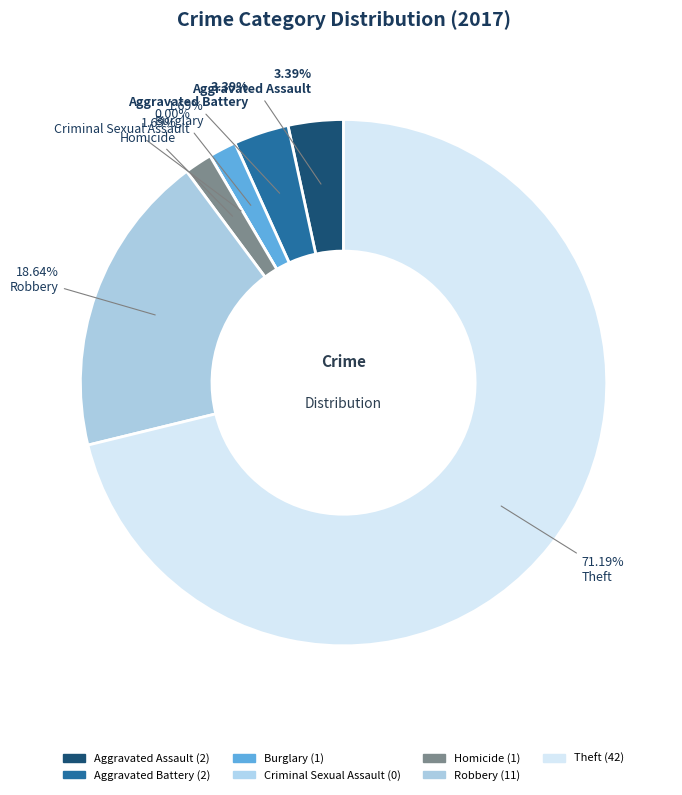

What percentage is NOT represented by Burglary?

98.3%